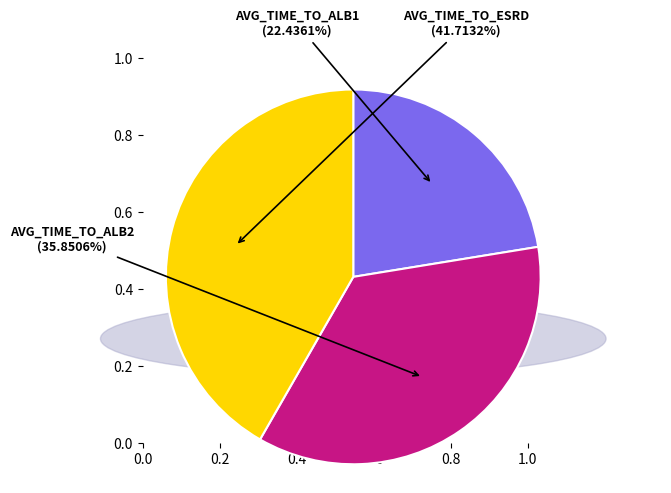

To the nearest percent, what is the difference between the AVG_TIME_TO_ALB1 and AVG_TIME_TO_ALB2 slice percentages?

13%